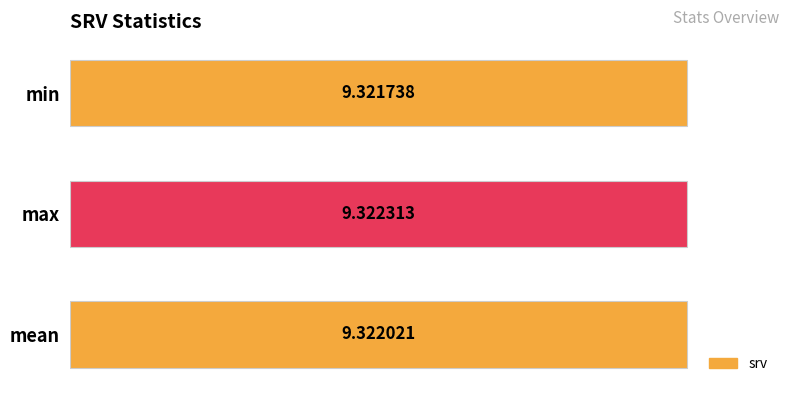

List the labels in order of value, smallest first.

min, mean, max